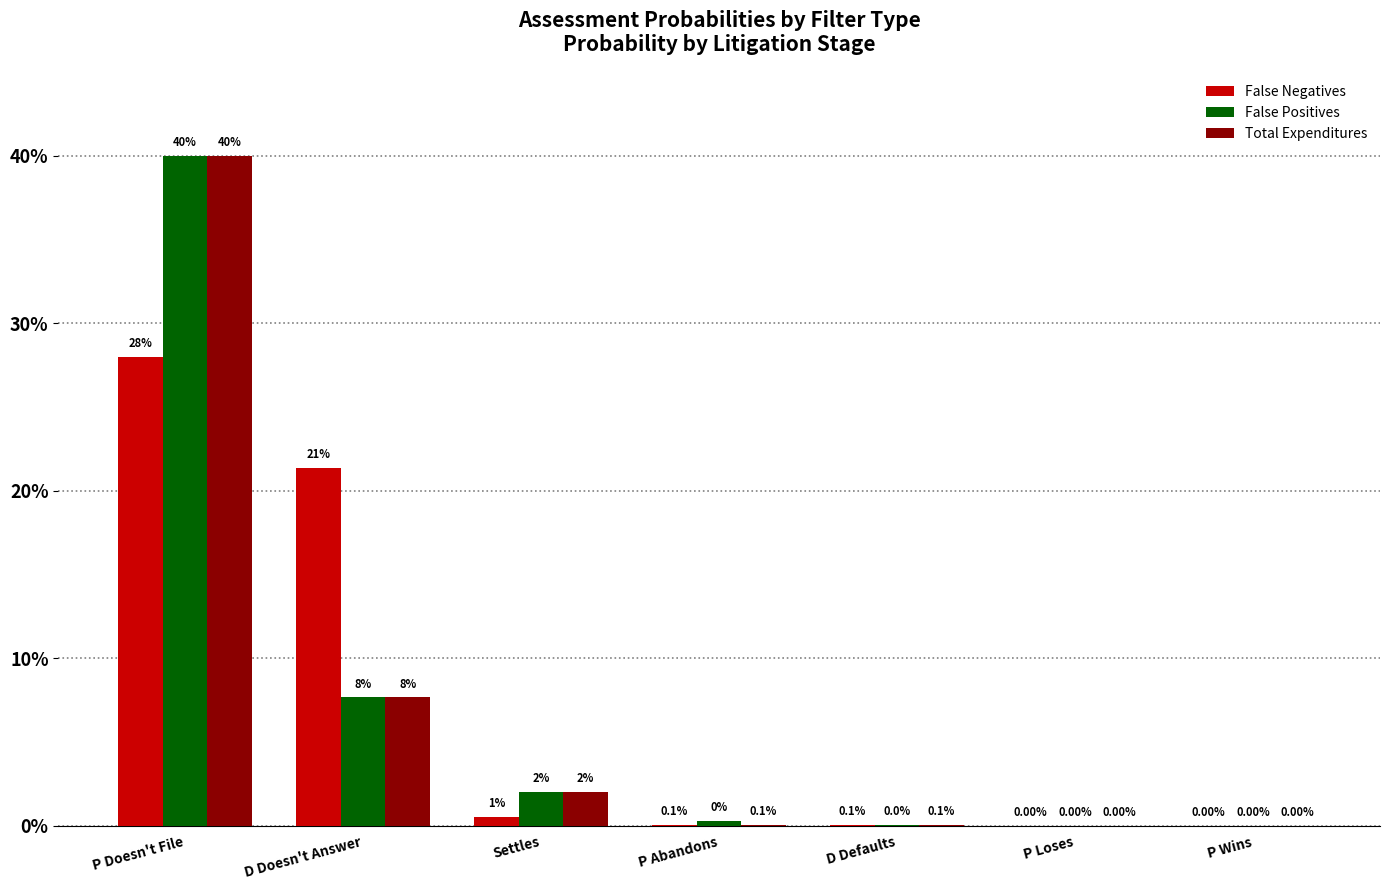

Are the bars horizontal?

No